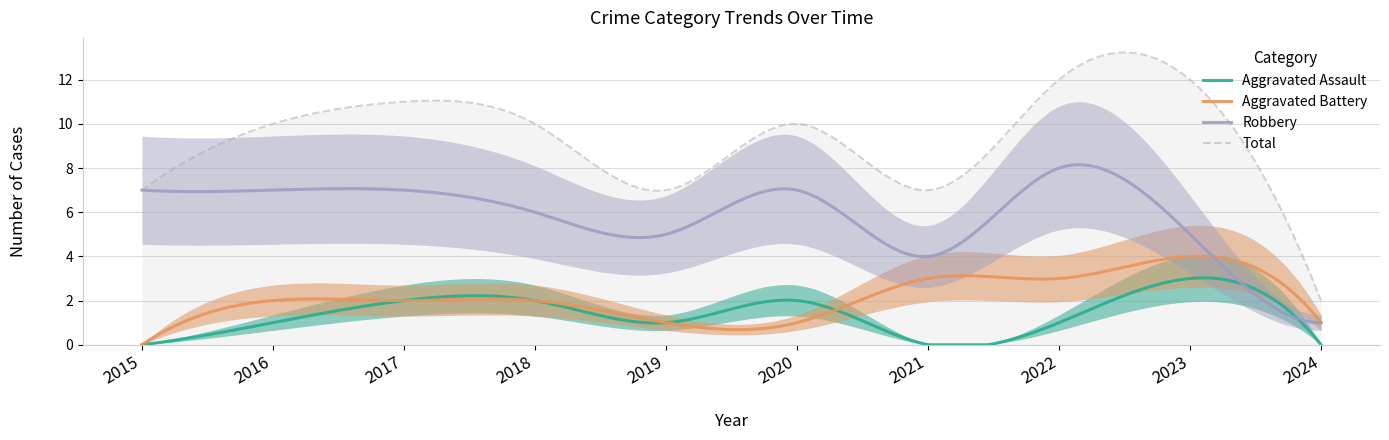

Reading left to right, what are all the values shown in this chart?

Aggravated Assault: 2015=0	2016=1	2017=2	2018=2	2019=1	2020=2	2021=0	2022=1	2023=3	2024=0
Aggravated Battery: 2015=0	2016=2	2017=2	2018=2	2019=1	2020=1	2021=3	2022=3	2023=4	2024=1
Robbery: 2015=7	2016=7	2017=7	2018=6	2019=5	2020=7	2021=4	2022=8	2023=5	2024=1
Total: 2015=7	2016=10	2017=11	2018=10	2019=7	2020=10	2021=7	2022=12	2023=12	2024=2